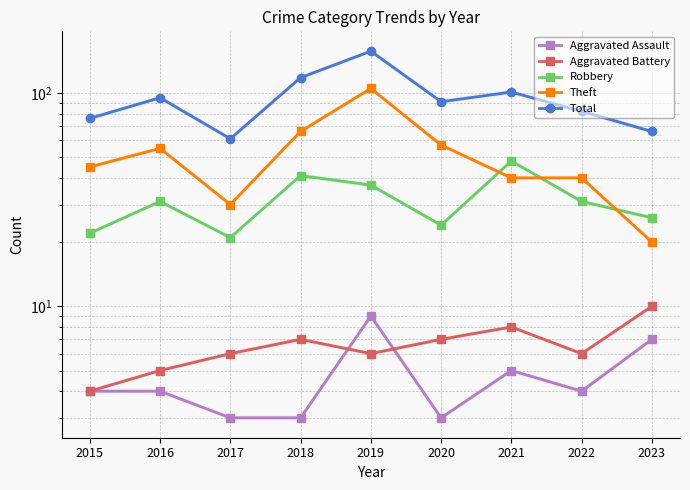

How many data points does each series have?

9